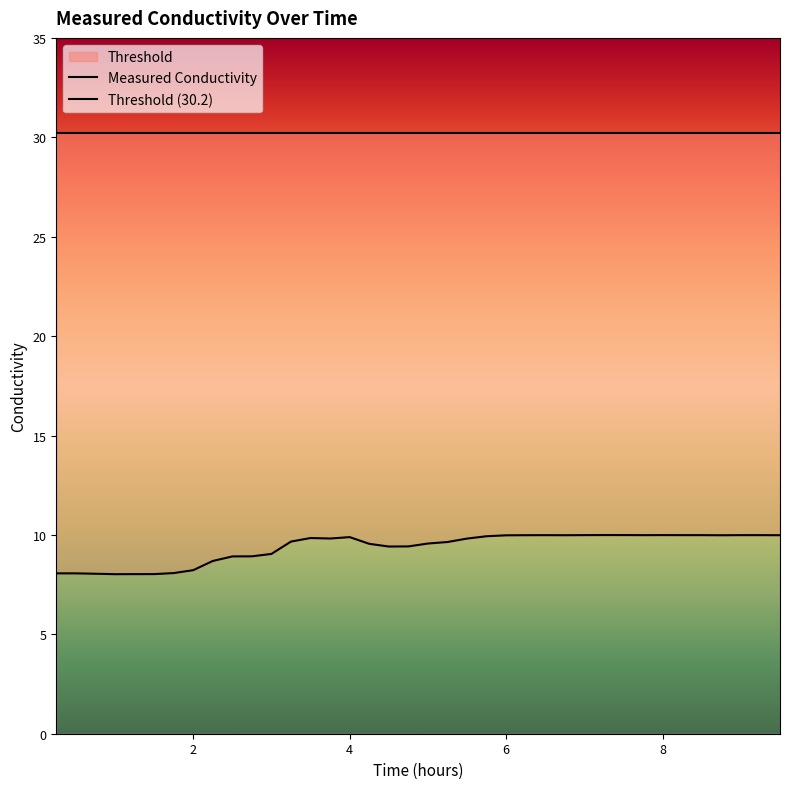

What is the label of the 14th point from the left?

3.5